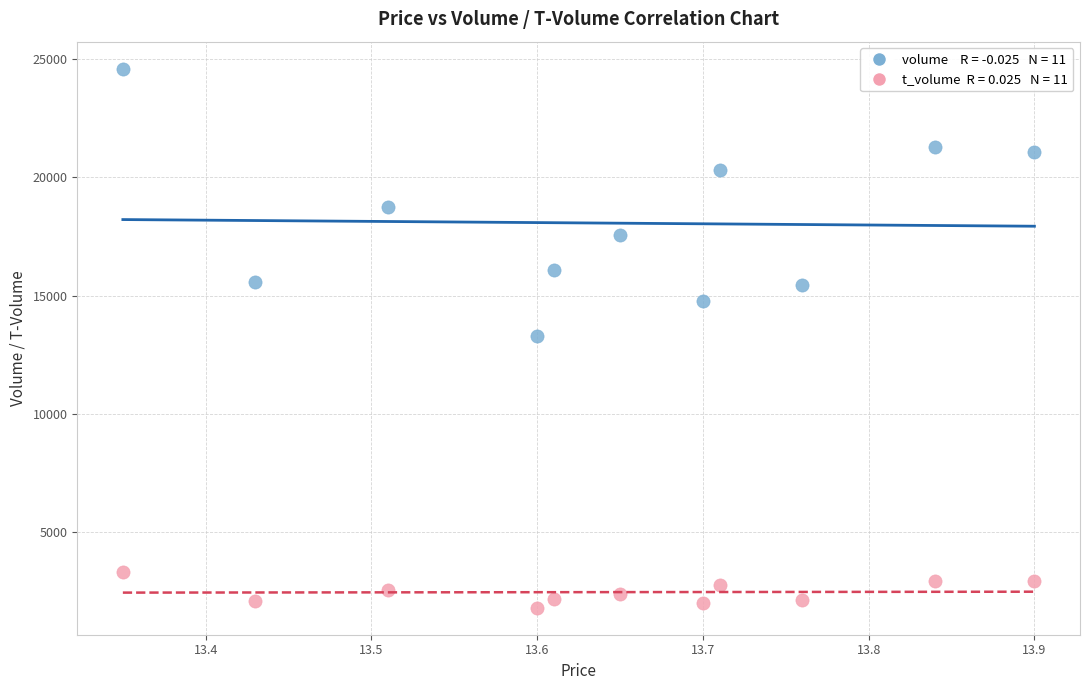

Across all data points, what is the range of Y values (max minus min)?

22786